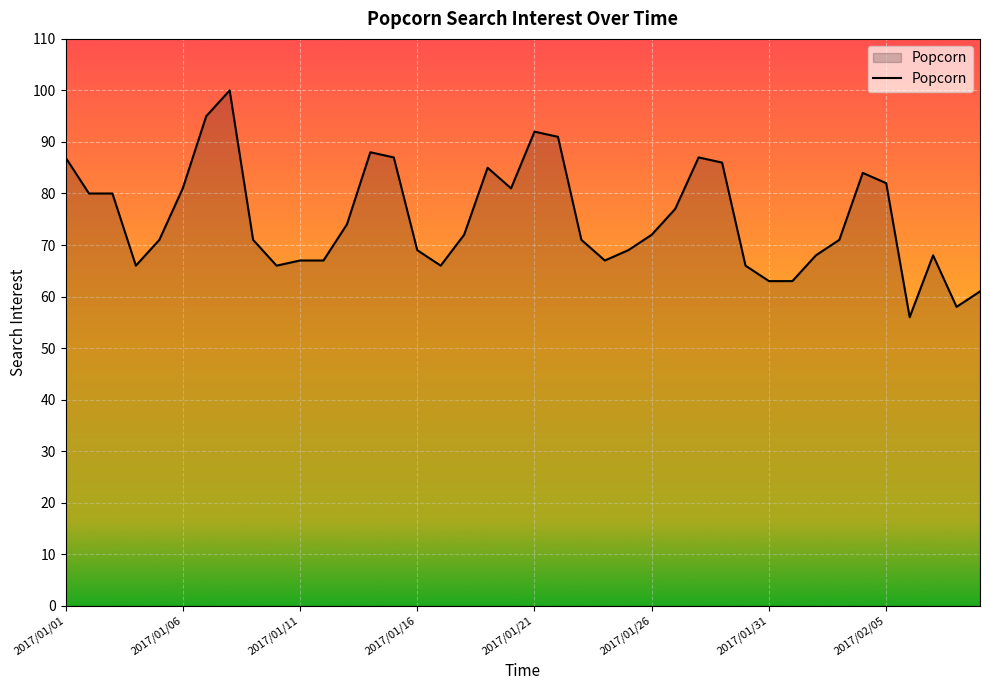

What is the smallest value displayed?

56